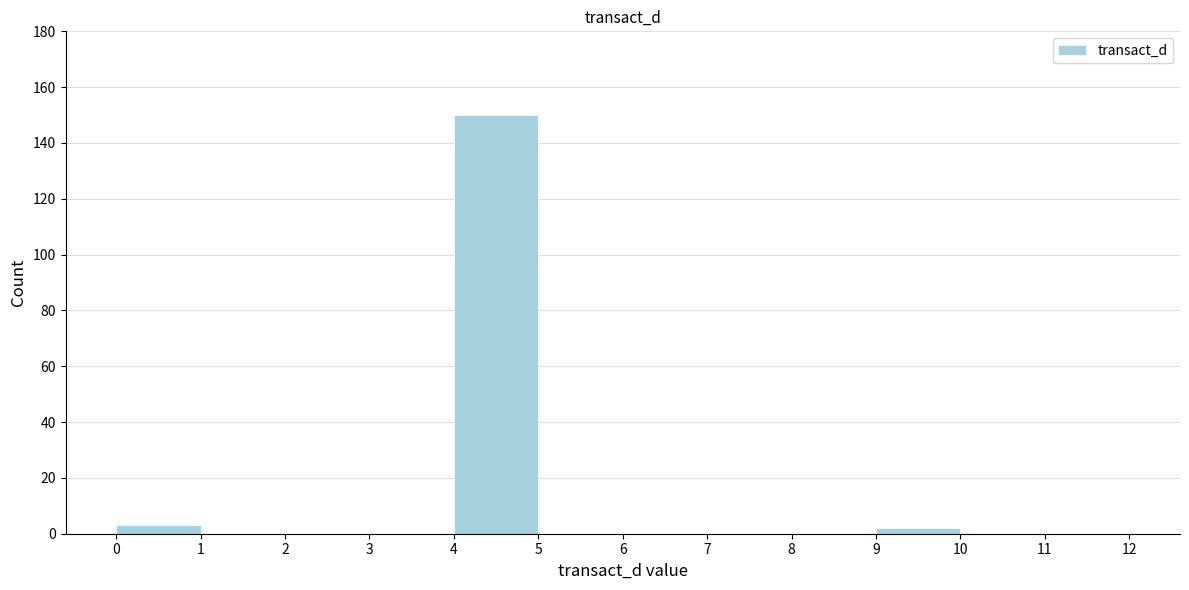

Reading left to right, list every bar in this chart as the range it spans on the x-axis followed by its height. The values are not printed on the chart, so give them approximately, as read against the axis.

0 to 1: 4
1 to 2: 0
2 to 3: 0
3 to 4: 0
4 to 5: 150
5 to 6: 0
6 to 7: 0
7 to 8: 0
8 to 9: 0
9 to 10: 2
10 to 11: 0
11 to 12: 0